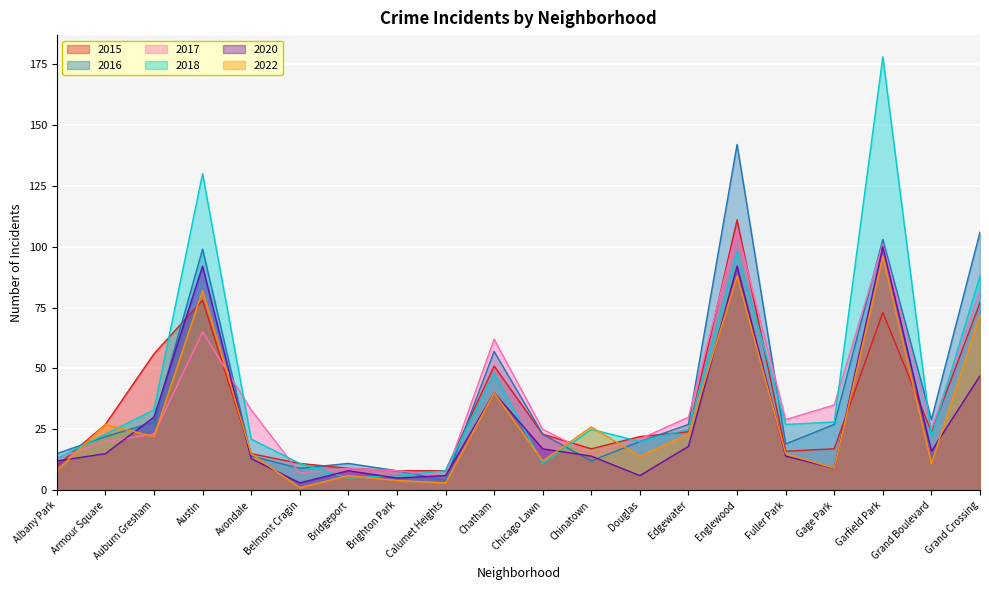

At which category does 2020 reach its first local valley?

Belmont Cragin